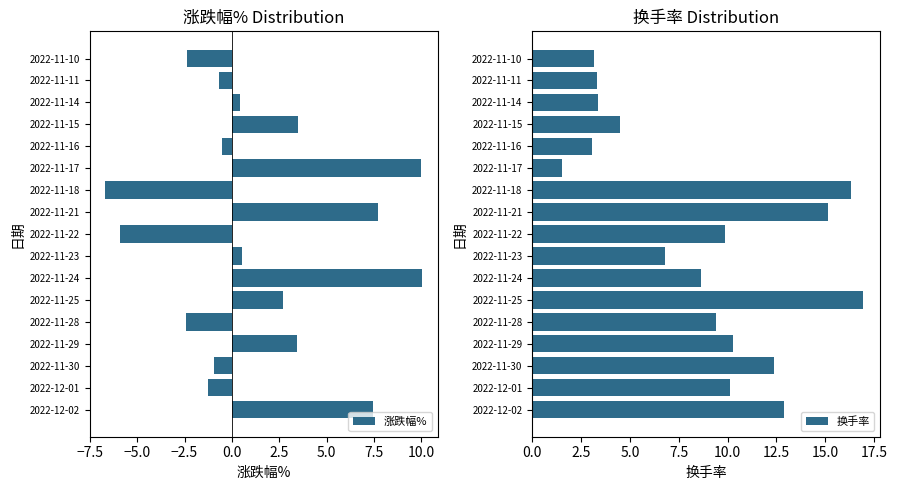

How many bars are there in total?

34